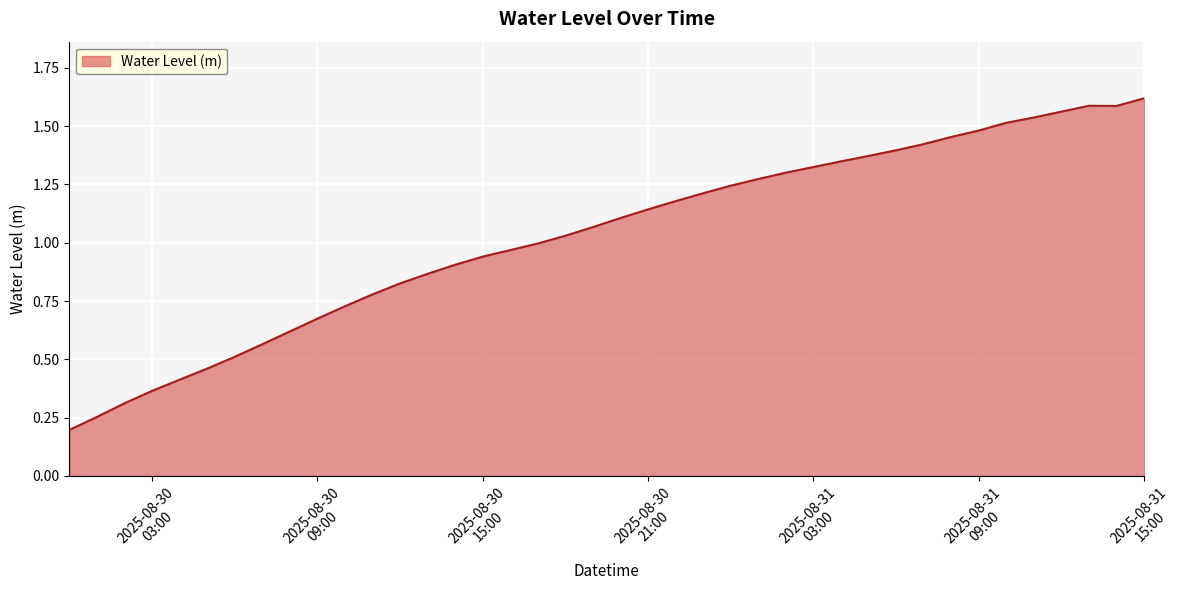

List the labels in order of value, smallest first.

2025-08-30 00:00:00, 2025-08-30 01:00:00, 2025-08-30 02:00:00, 2025-08-30 03:00:00, 2025-08-30 04:00:00, 2025-08-30 05:00:00, 2025-08-30 06:00:00, 2025-08-30 07:00:00, 2025-08-30 08:00:00, 2025-08-30 09:00:00, 2025-08-30 10:00:00, 2025-08-30 11:00:00, 2025-08-30 12:00:00, 2025-08-30 13:00:00, 2025-08-30 14:00:00, 2025-08-30 15:00:00, 2025-08-30 16:00:00, 2025-08-30 17:00:00, 2025-08-30 18:00:00, 2025-08-30 19:00:00, 2025-08-30 20:00:00, 2025-08-30 21:00:00, 2025-08-30 22:00:00, 2025-08-30 23:00:00, 2025-08-31 00:00:00, 2025-08-31 01:00:00, 2025-08-31 02:00:00, 2025-08-31 03:00:00, 2025-08-31 04:00:00, 2025-08-31 05:00:00, 2025-08-31 06:00:00, 2025-08-31 07:00:00, 2025-08-31 08:00:00, 2025-08-31 09:00:00, 2025-08-31 10:00:00, 2025-08-31 11:00:00, 2025-08-31 12:00:00, 2025-08-31 14:00:00, 2025-08-31 13:00:00, 2025-08-31 15:00:00